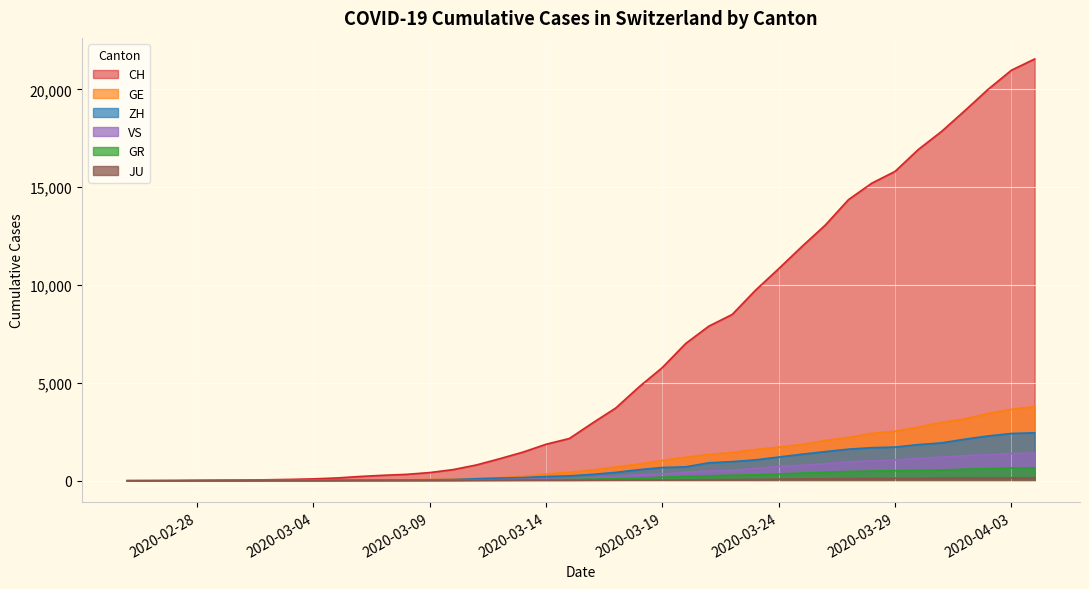

Which series has the widest spread of values?

CH